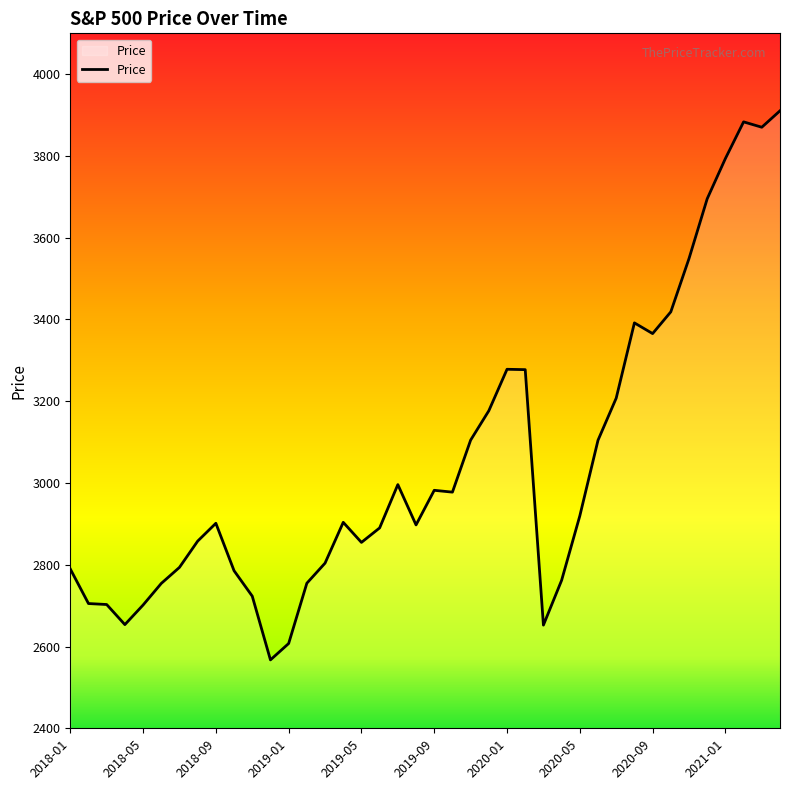

What is the difference between the maximum and minimum values?

1343.2